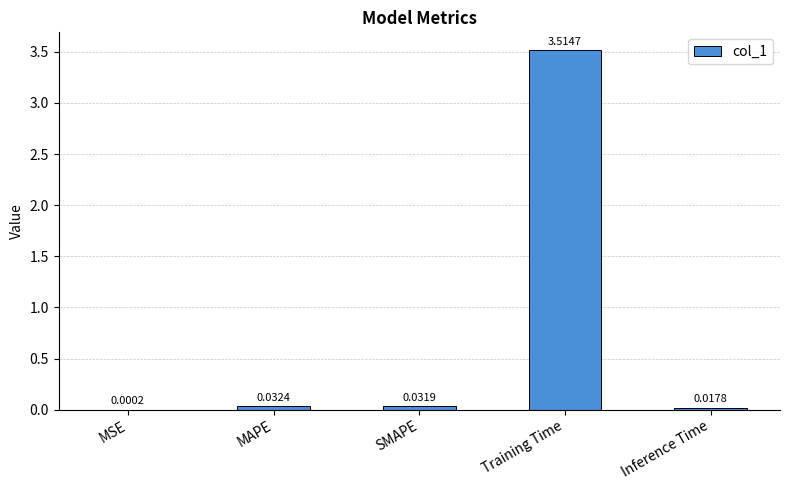

Which category has the highest value across all series?

Training Time